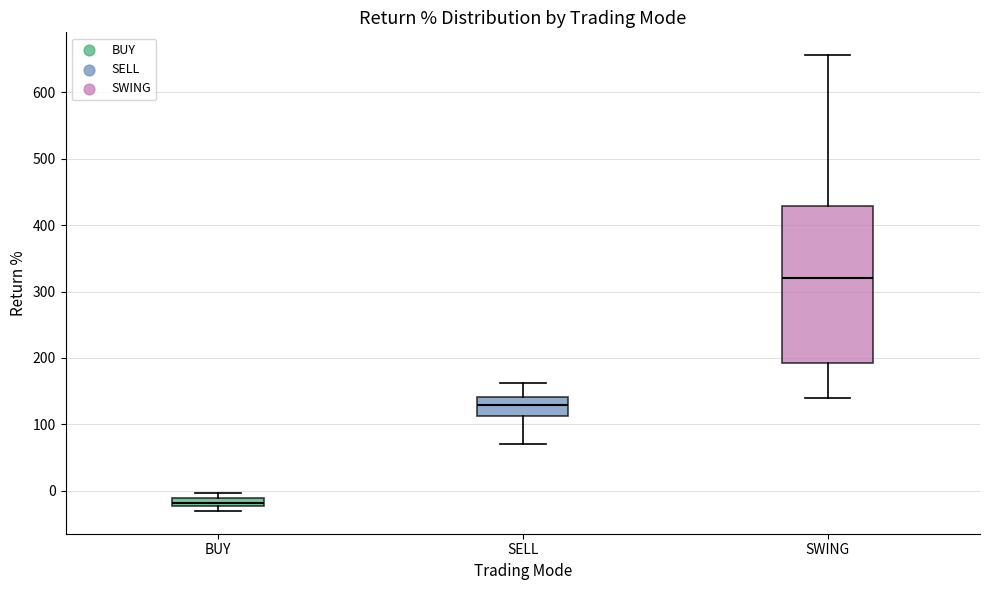

Which box has the lowest median line?

BUY